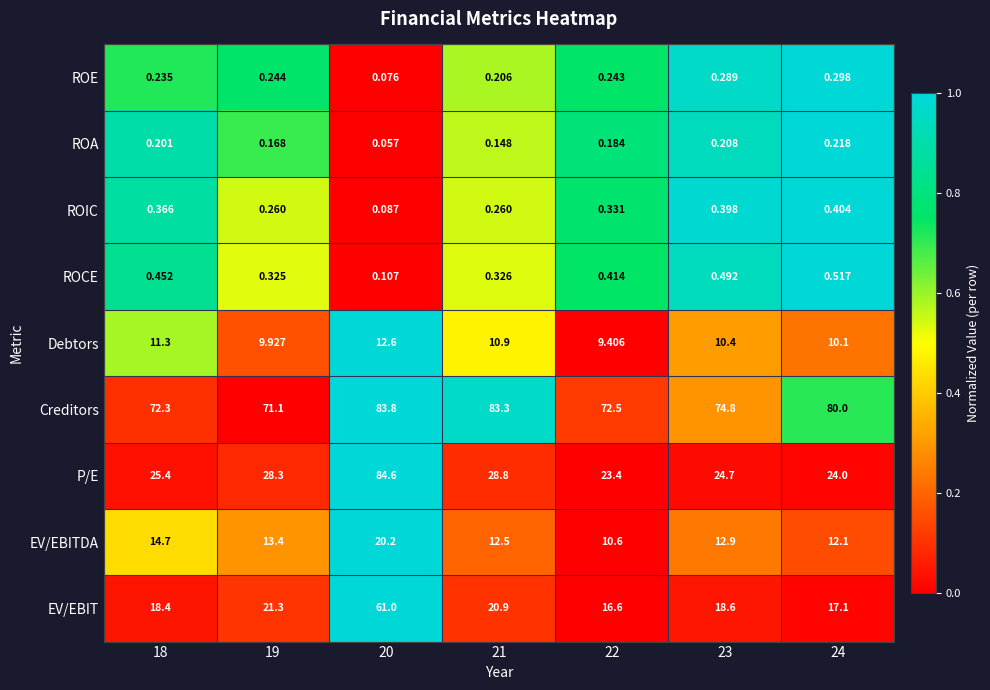

Which series has the widest spread of values?

P/E